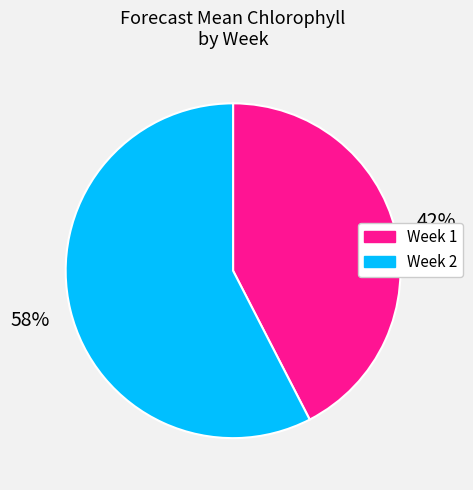

Which slice is the smallest?

Week 1